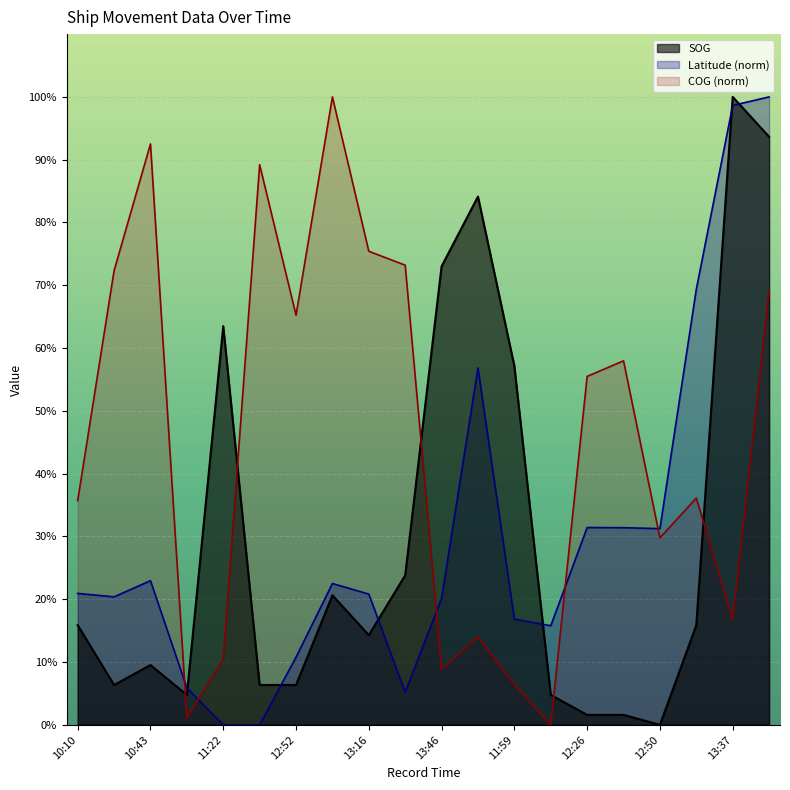

How many data points in SOG are above 15?

10